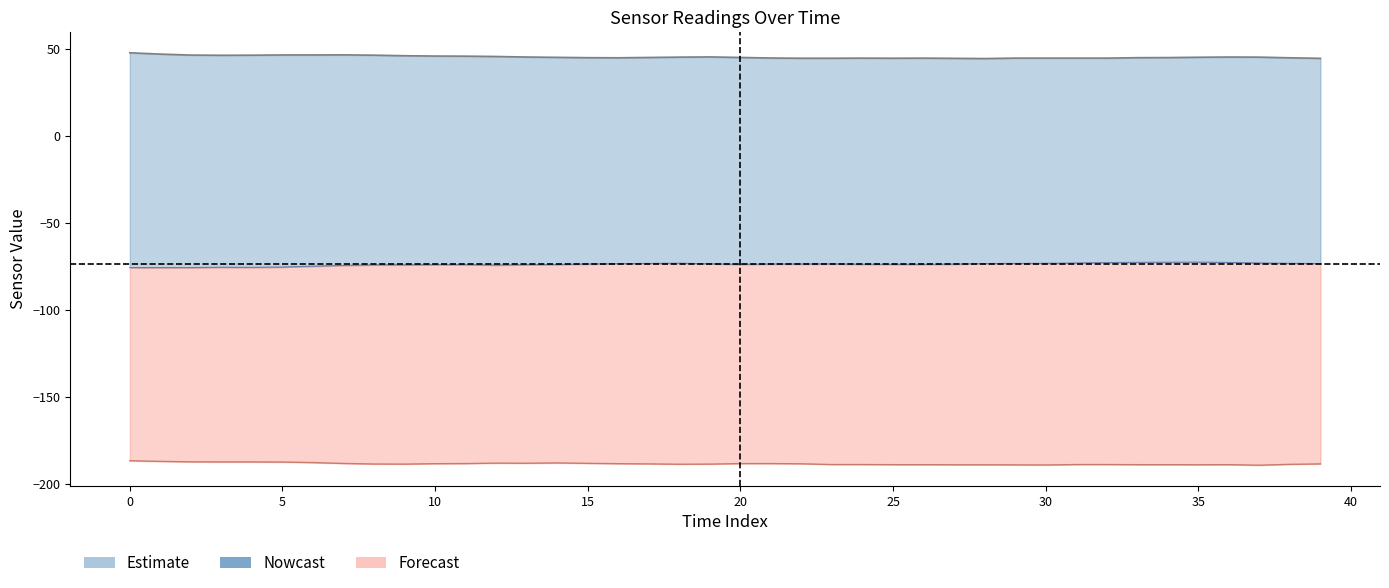

How many data points does each series have?

40